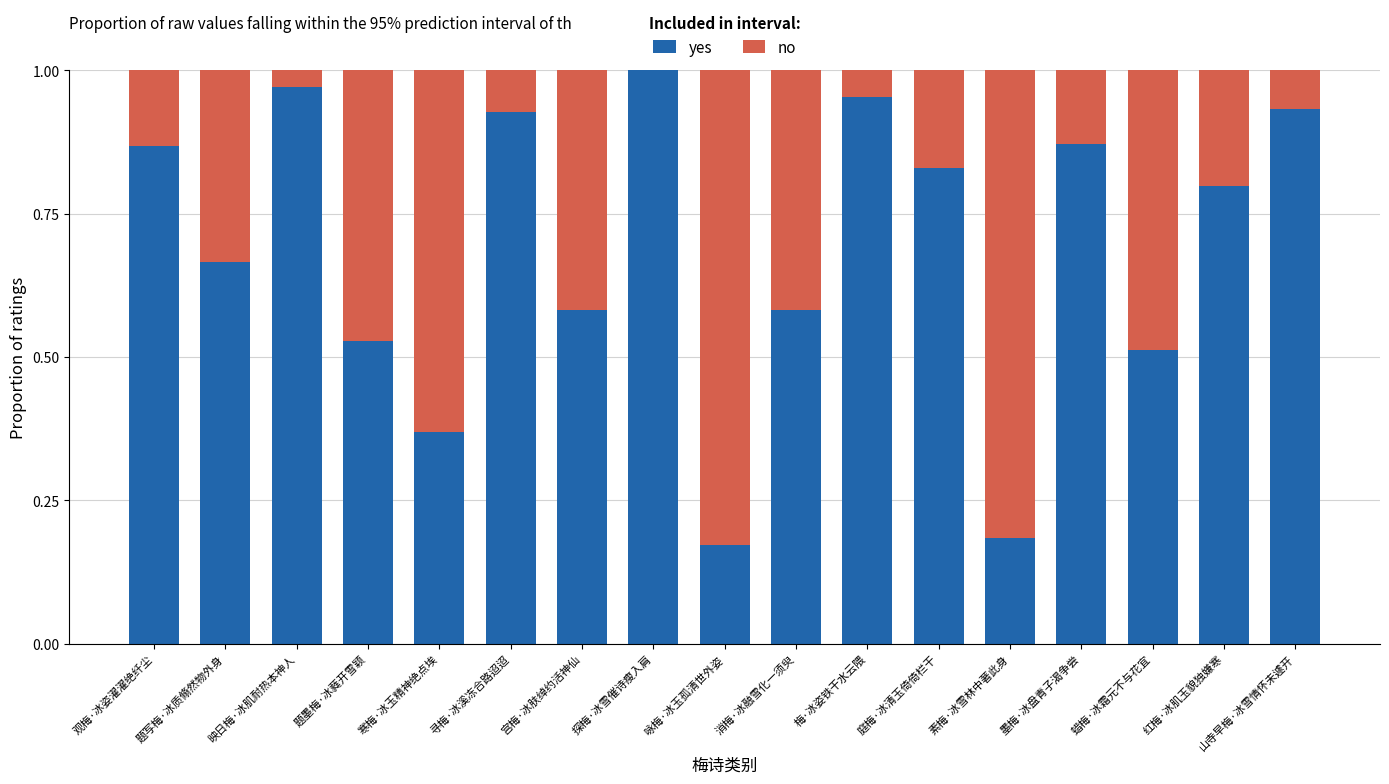

True or false: yes has a value of 1.5 at 山寺早梅·冰雪情怀未遽开.

False